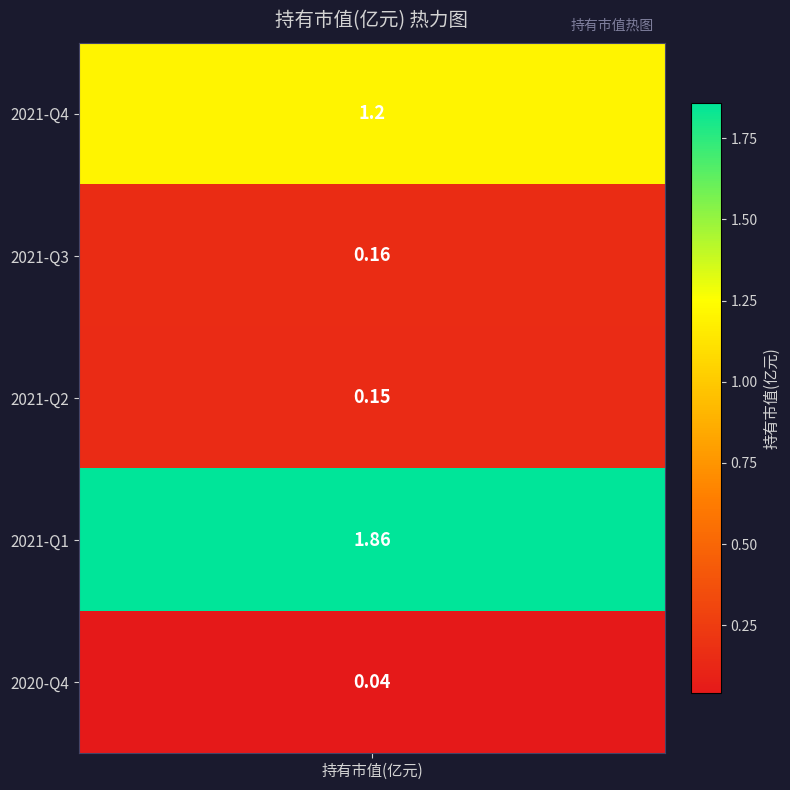

What is the sum of the values at 2021-Q2 and 2021-Q3?

0.3